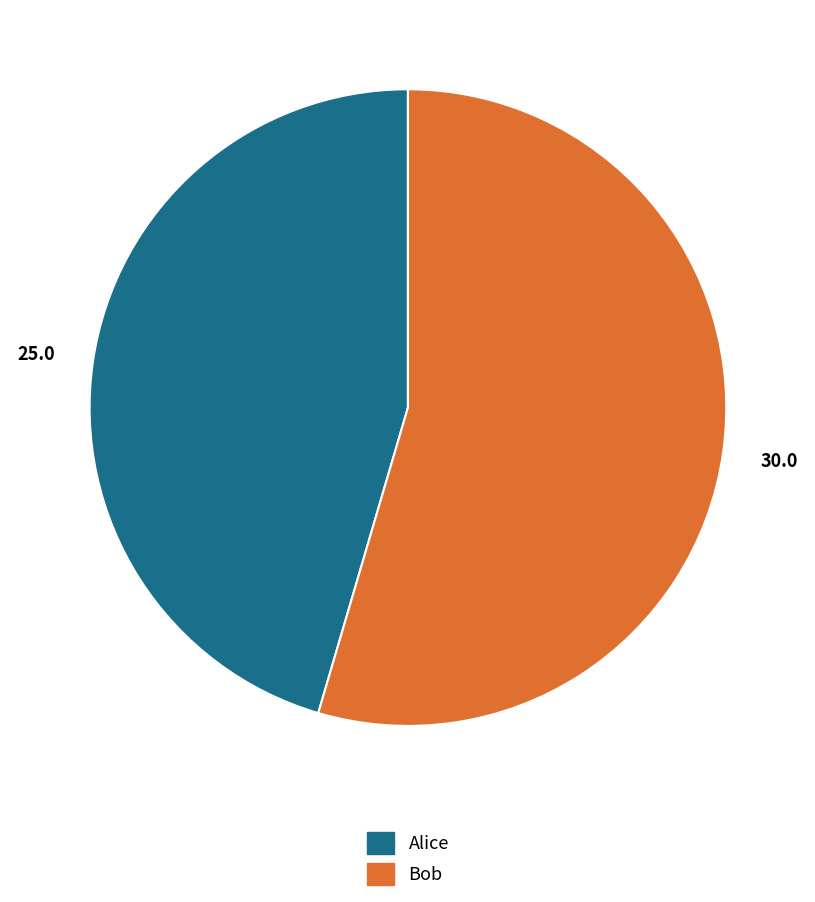

Rank the categories by value from highest to lowest.

Bob, Alice